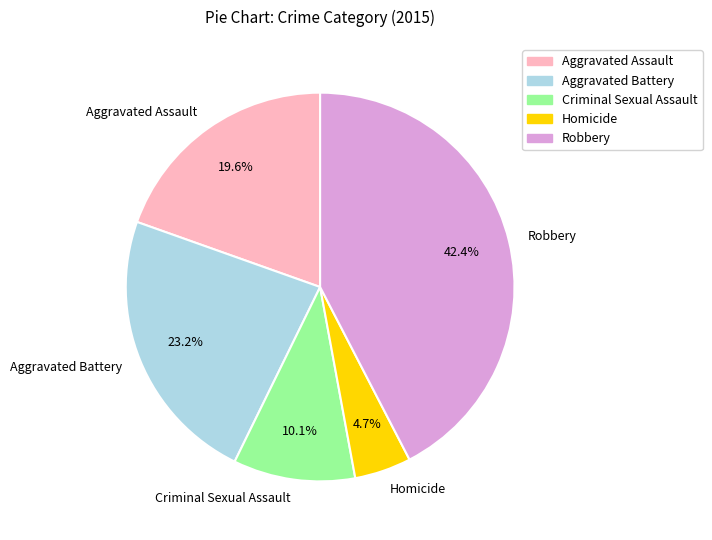

Which has a higher value, Homicide or Robbery?

Robbery